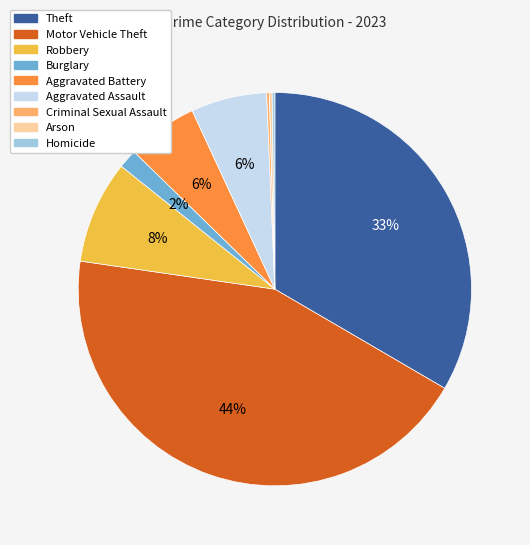

What percentage is the Motor Vehicle Theft slice, to the nearest percent?

44%